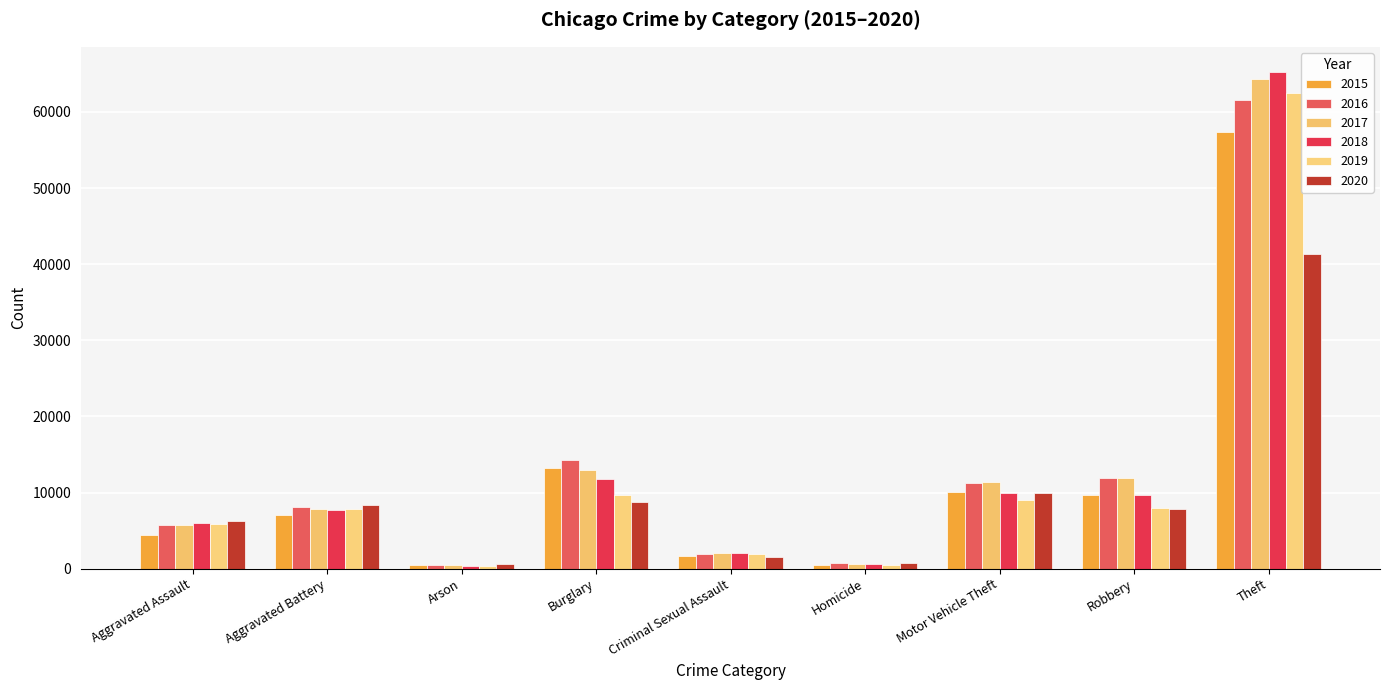

Is it true that 2016 equals 11960 at Robbery?

True